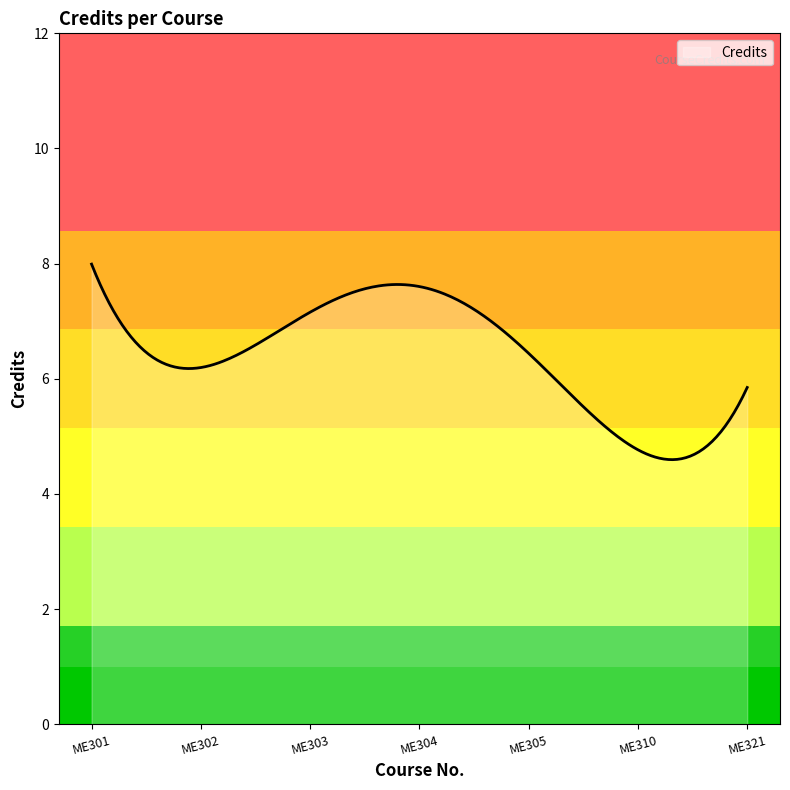

What is the difference between the maximum and minimum values?

3.4